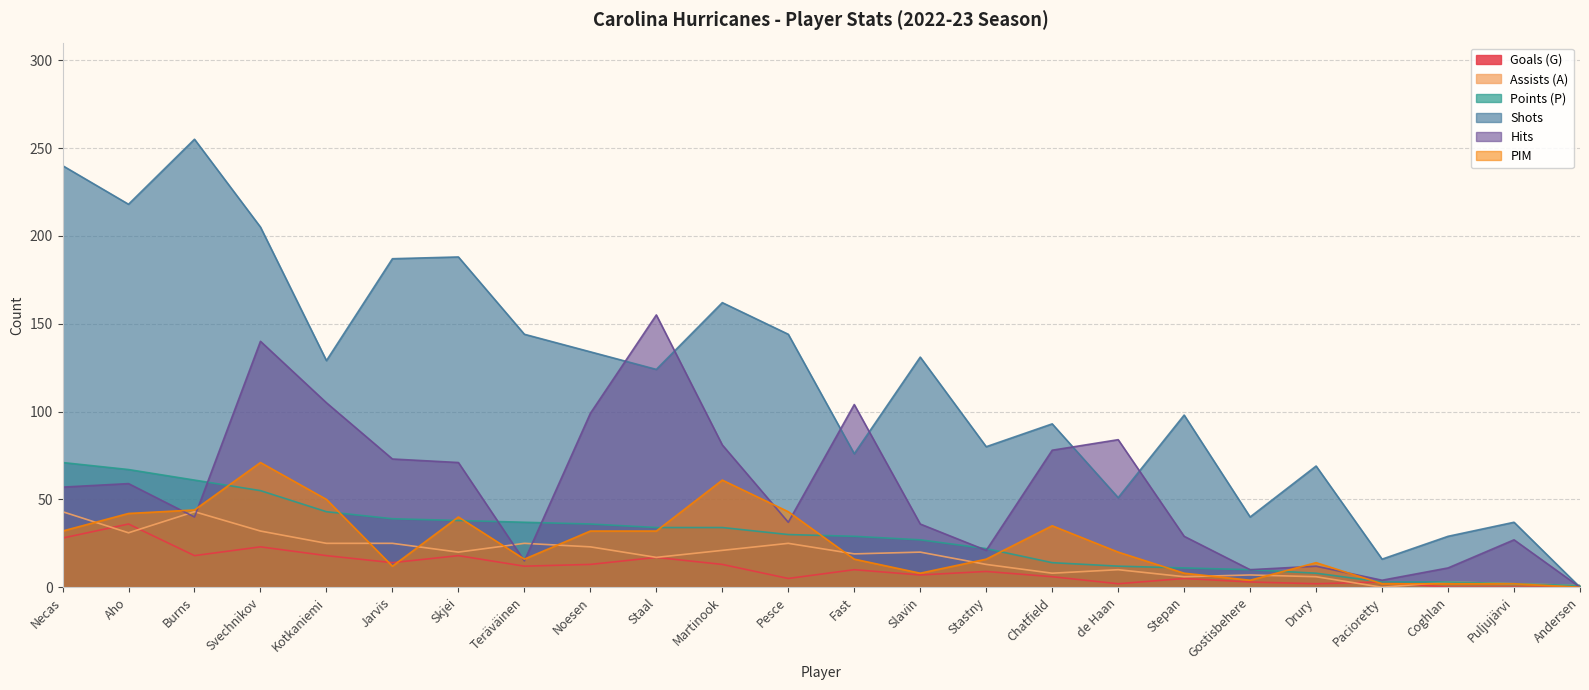

What is the total value across all series at Burns?

461